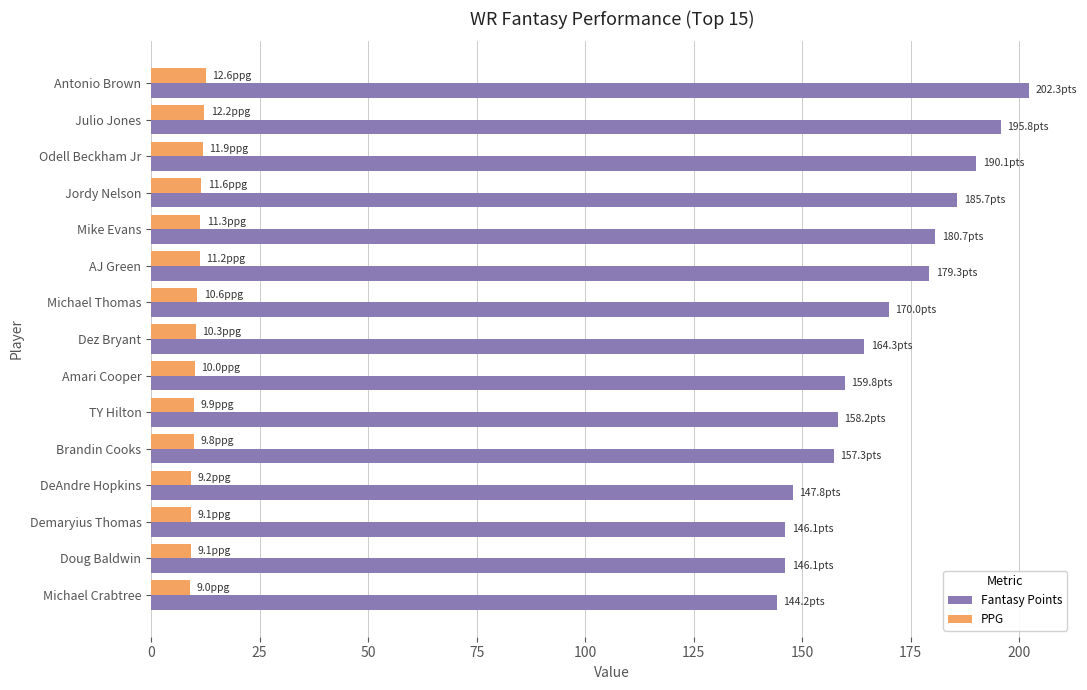

What is the maximum value for PPG?

12.6